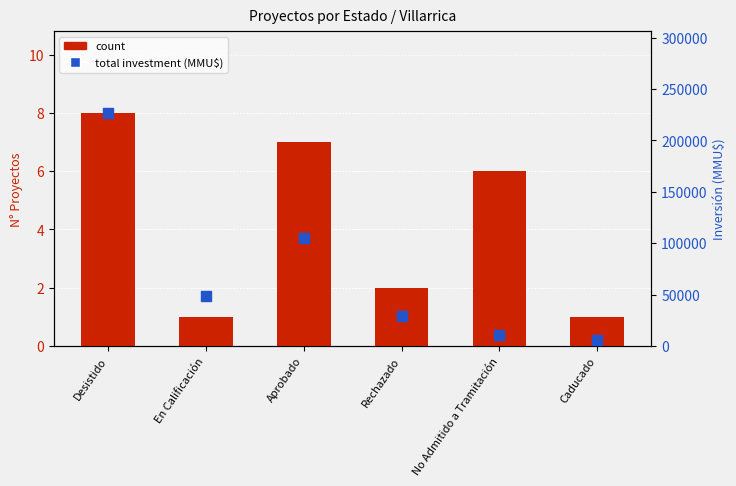

Which series has the widest spread of Y values?

total_investment